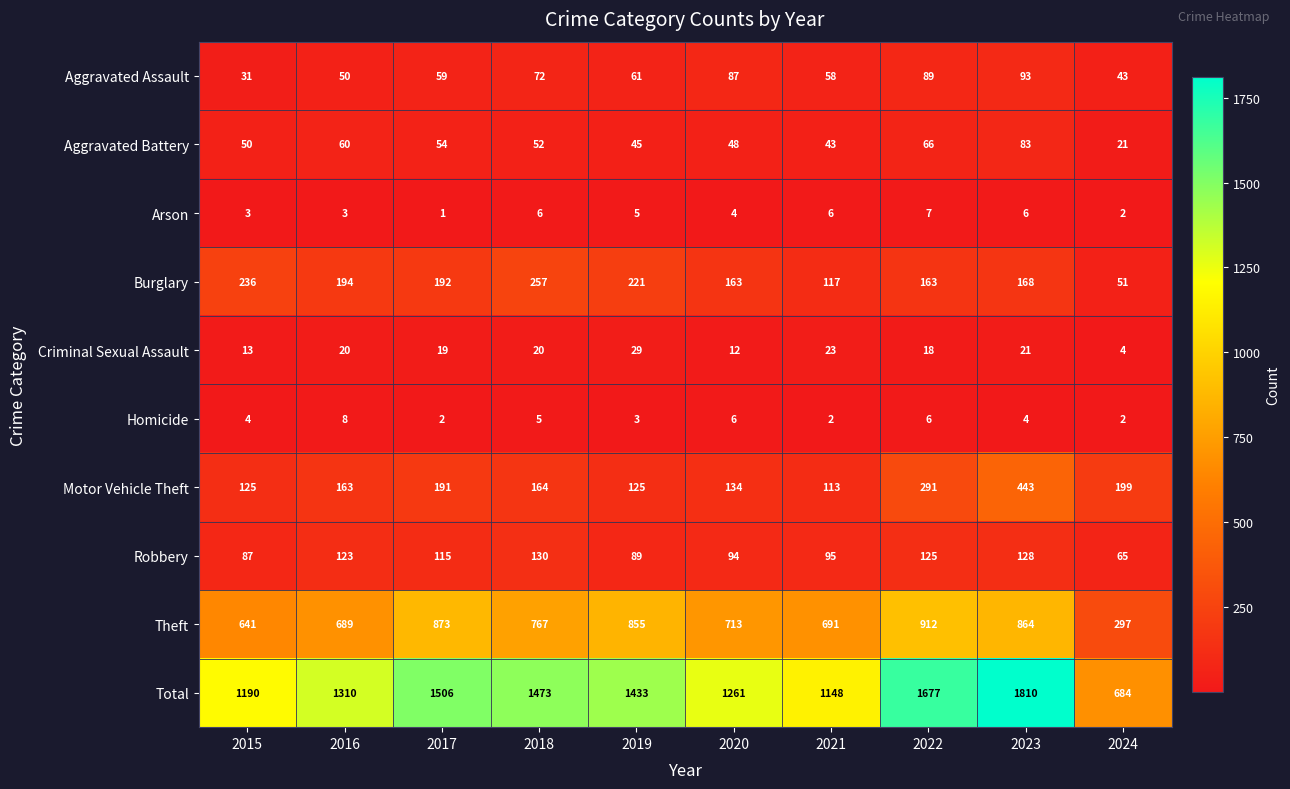

What is the difference between the maximum and second lowest values in the Aggravated Battery series?

40